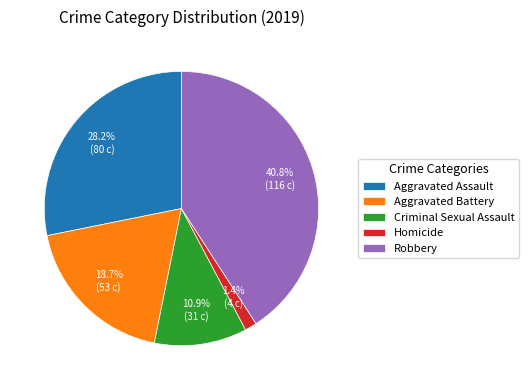

What is the smallest slice in the pie chart?

Homicide